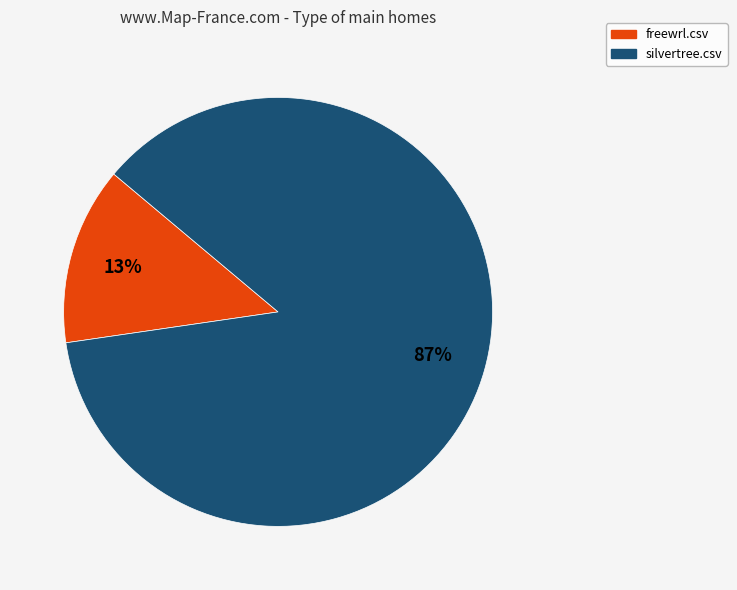

Which category accounts for the majority?

silvertree.csv